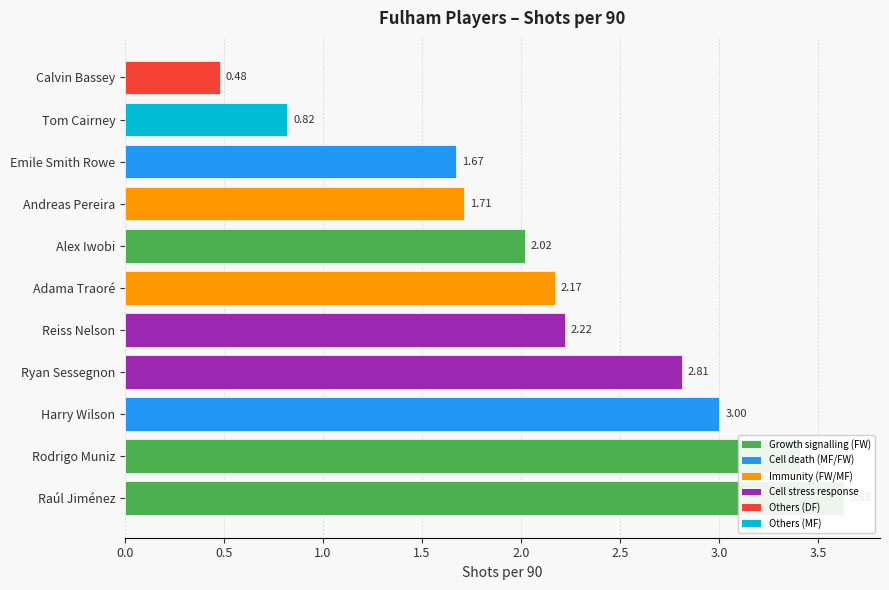

How many values are below 2?

4